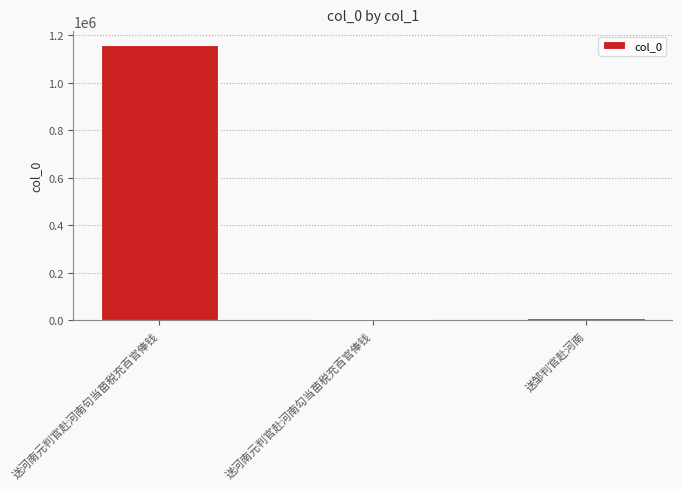

Which category has the highest value across all series?

送河南元判官赴河南句当苗税充百官俸钱